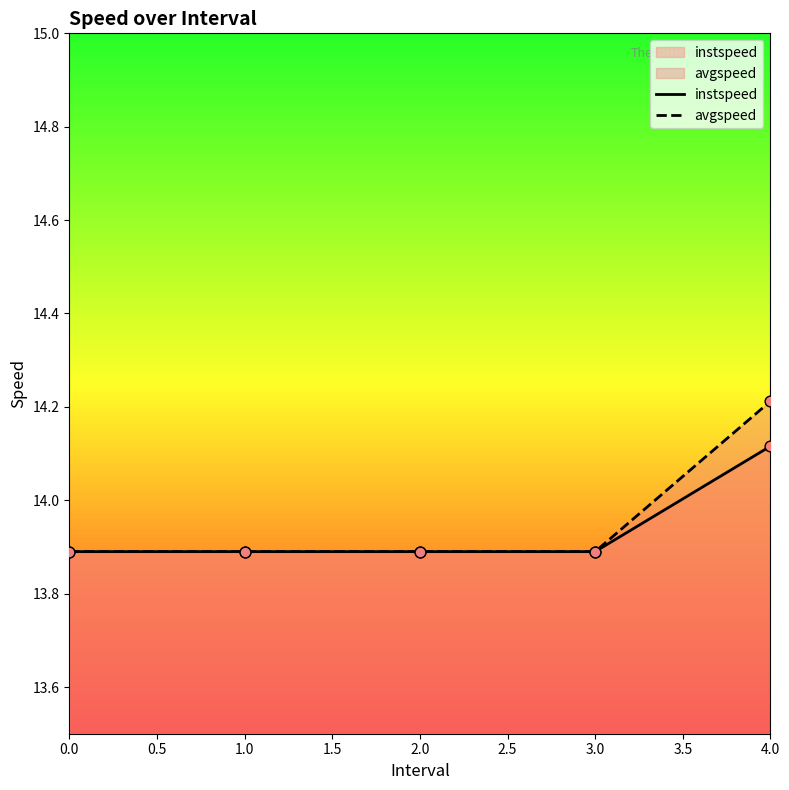

Which series has the largest total across all categories?

avgspeed